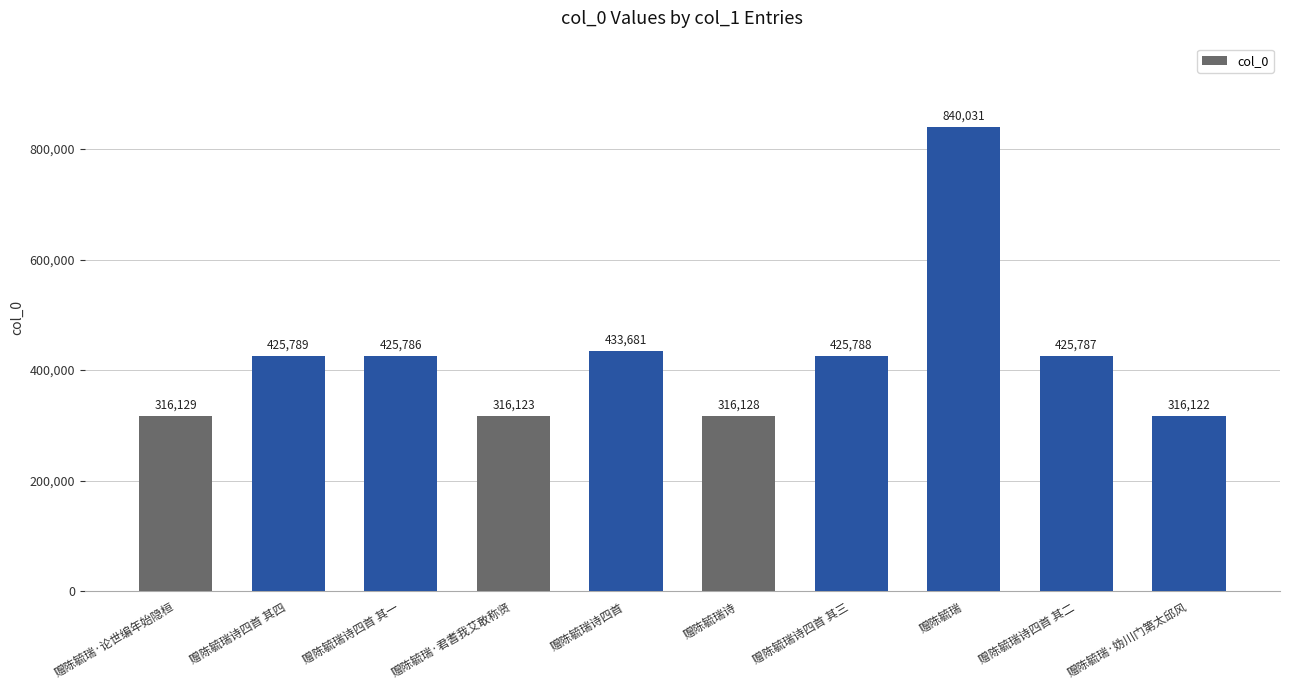

Reading left to right, extract all data points from this chart.

赠陈毓瑞·论世编年始隐桓=316129	赠陈毓瑞诗四首 其四=425789	赠陈毓瑞诗四首 其一=425786	赠陈毓瑞·君耆我艾敢称贤=316123	赠陈毓瑞诗四首=433681	赠陈毓瑞诗=316128	赠陈毓瑞诗四首 其三=425788	赠陈毓瑞=840031	赠陈毓瑞诗四首 其二=425787	赠陈毓瑞·妫川门第太邱风=316122